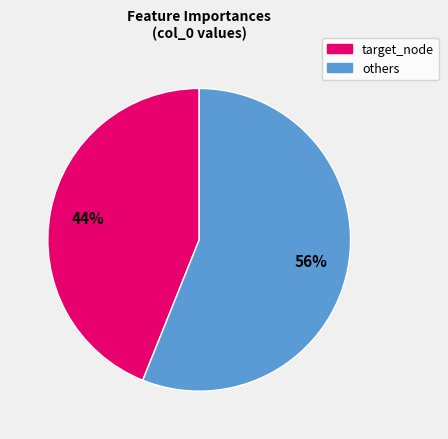

Is there a majority slice in this chart?

Yes